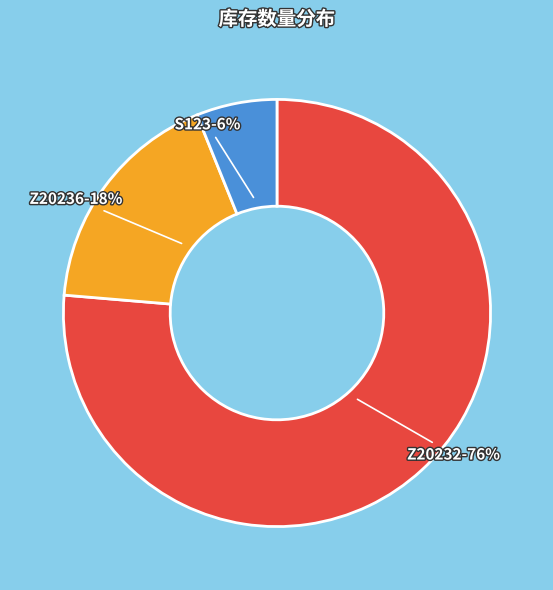

To the nearest percent, what percentage of the pie is Z20236?

18%